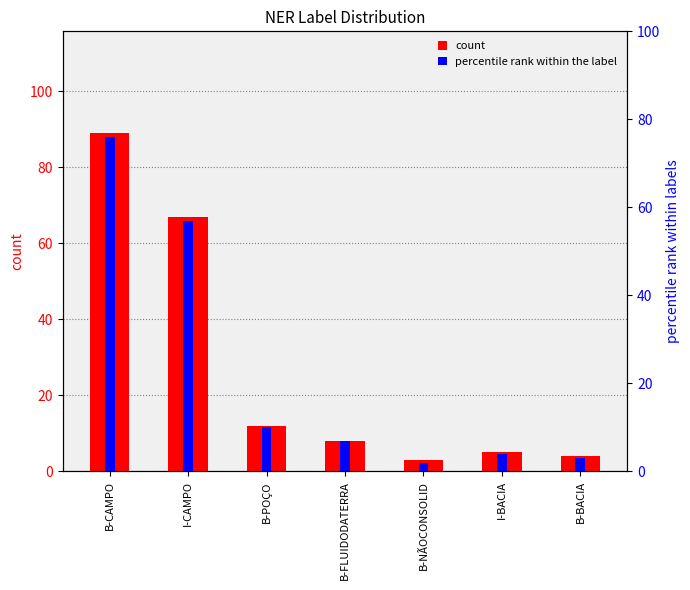

Rank the categories by count value from lowest to highest.

B-NÃOCONSOLID, B-BACIA, I-BACIA, B-FLUIDODATERRA, B-POÇO, I-CAMPO, B-CAMPO